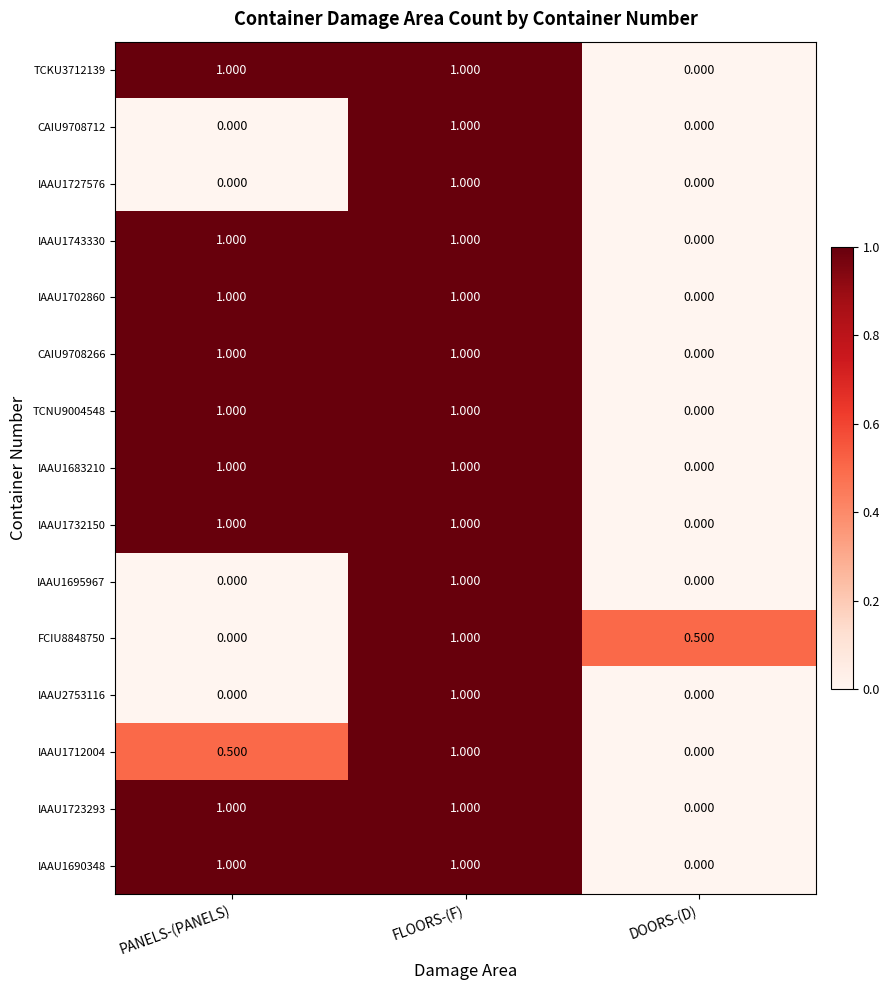

What is the greatest value displayed?

1.0